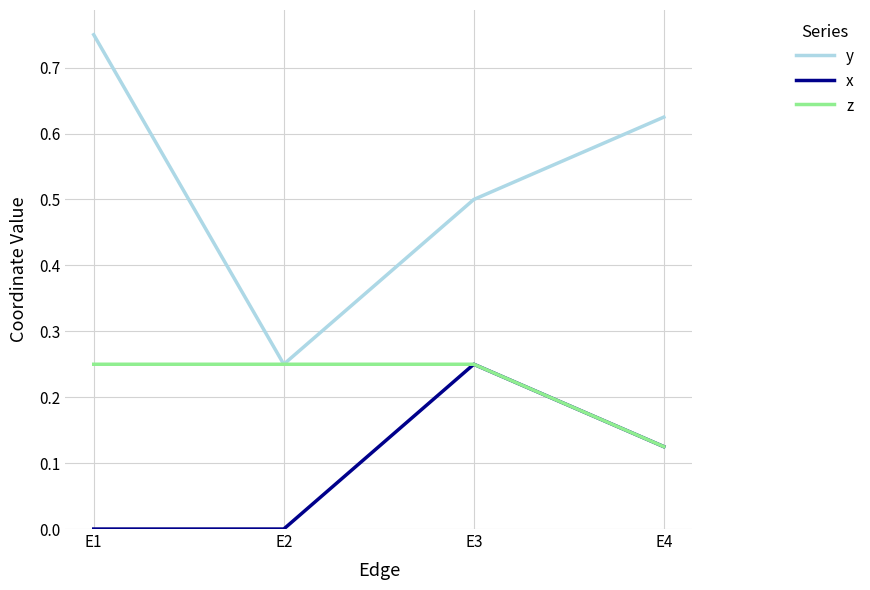

The value of y at E1 is 0.5. True or false?

False